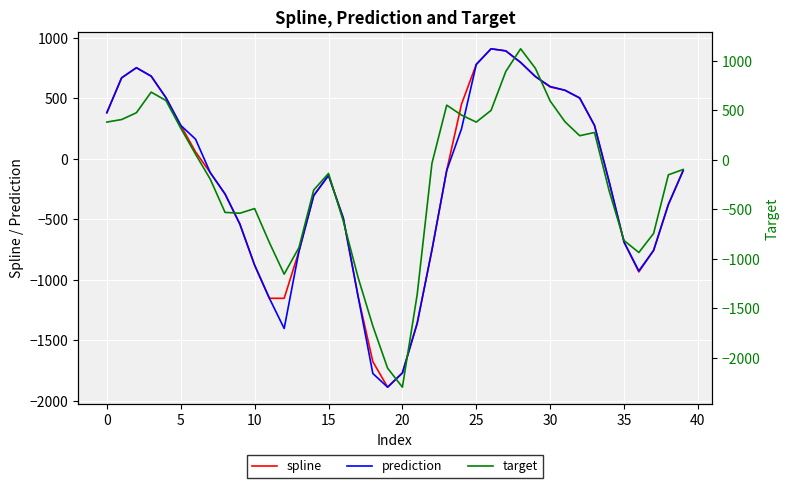

How many values in the target series are below -98?

21